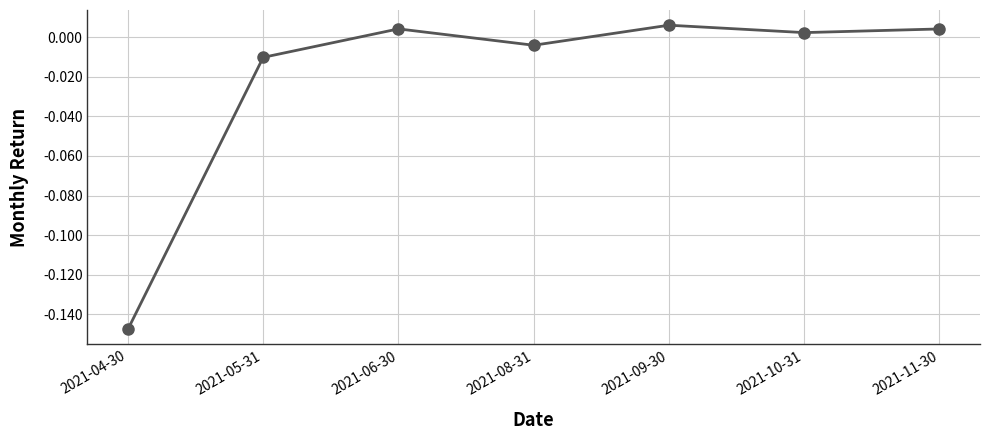

At which label does the data first exceed 0?

2021-06-30